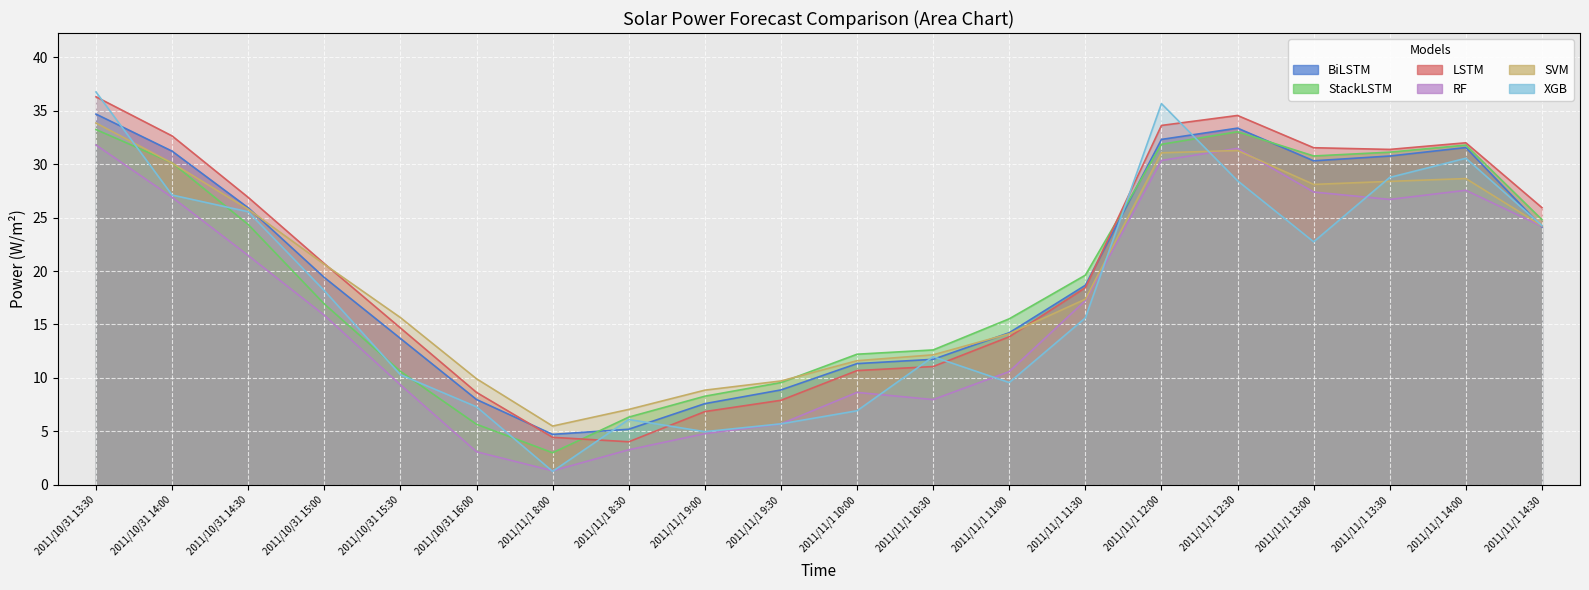

What is the difference between the XGB values at 2011/11/1 11:00 and 2011/10/31 15:00?

8.6